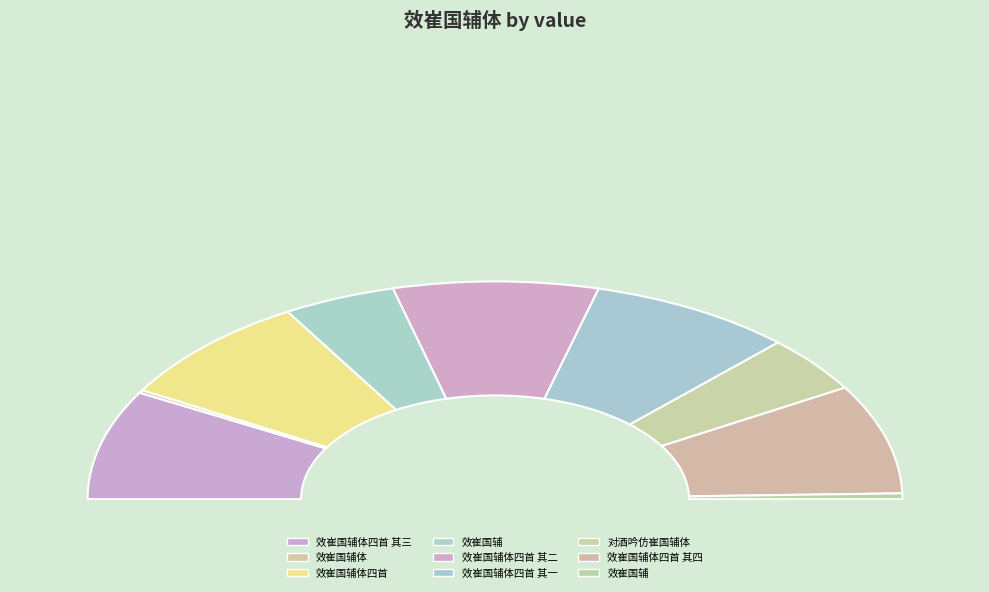

How much of the chart is everything except 效崔国辅体四首 其二?

83.7%